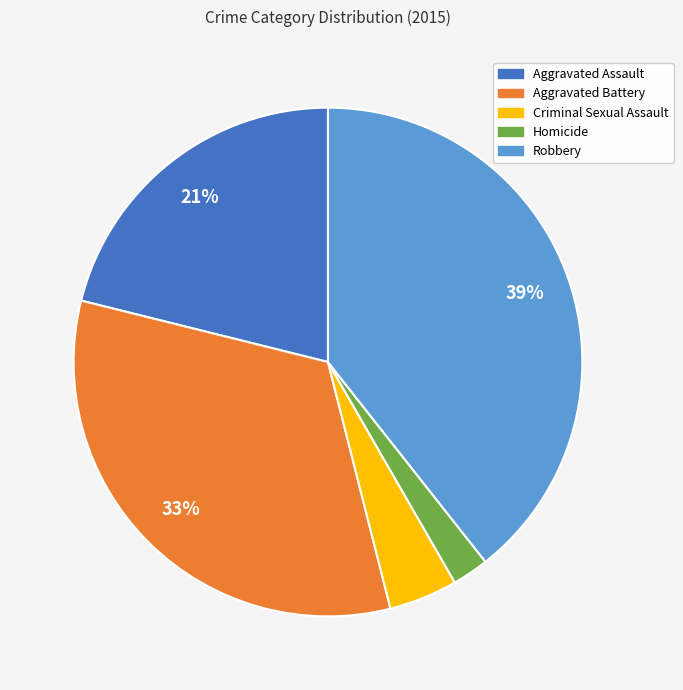

Do Criminal Sexual Assault and Aggravated Battery together represent more than half of the pie?

No